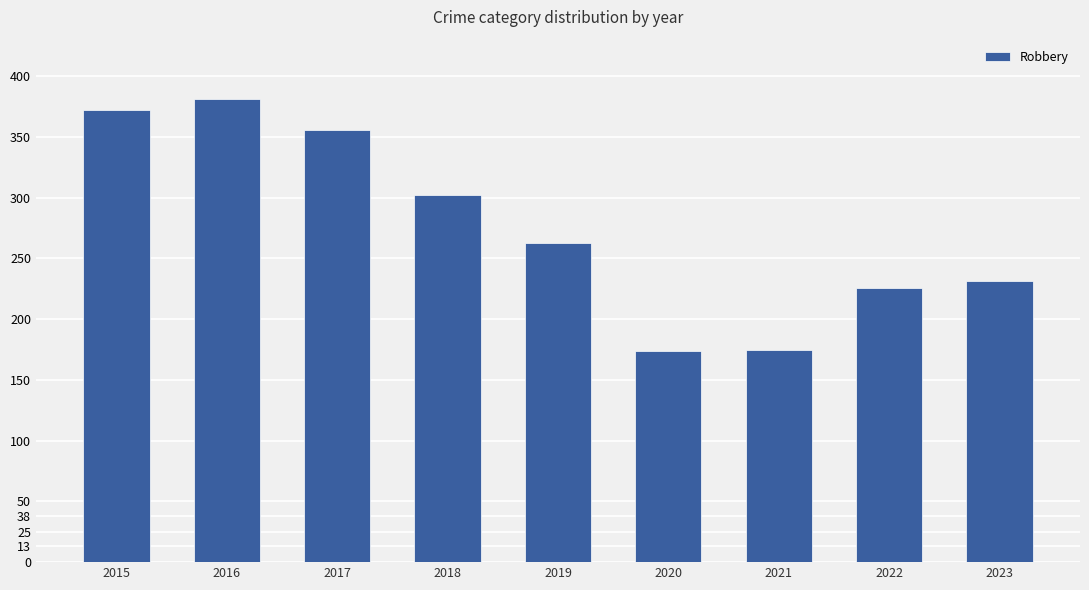

What is the value of the 3rd bar from the left?

356